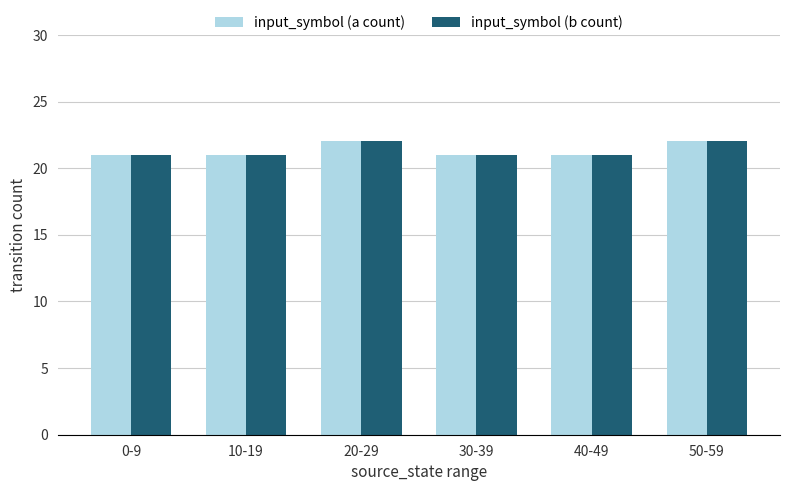

What is the value of the input_symbol (b count) bar at the 6th from the left?

22